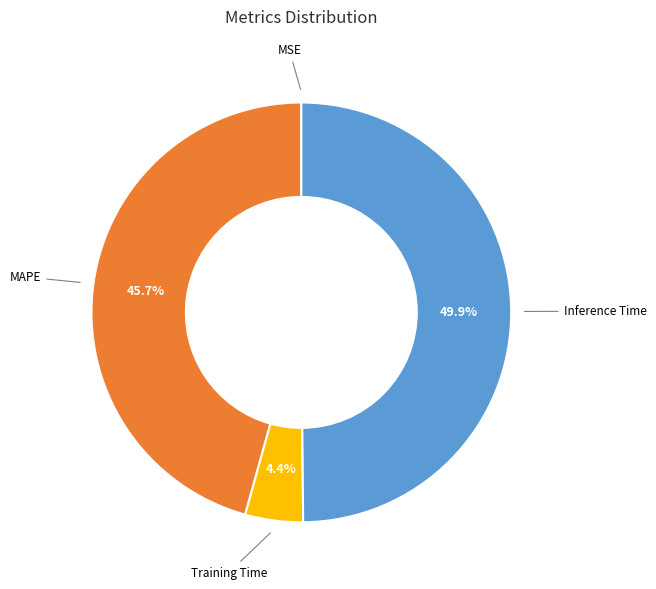

What portion of the pie excludes Inference Time?

50.1%